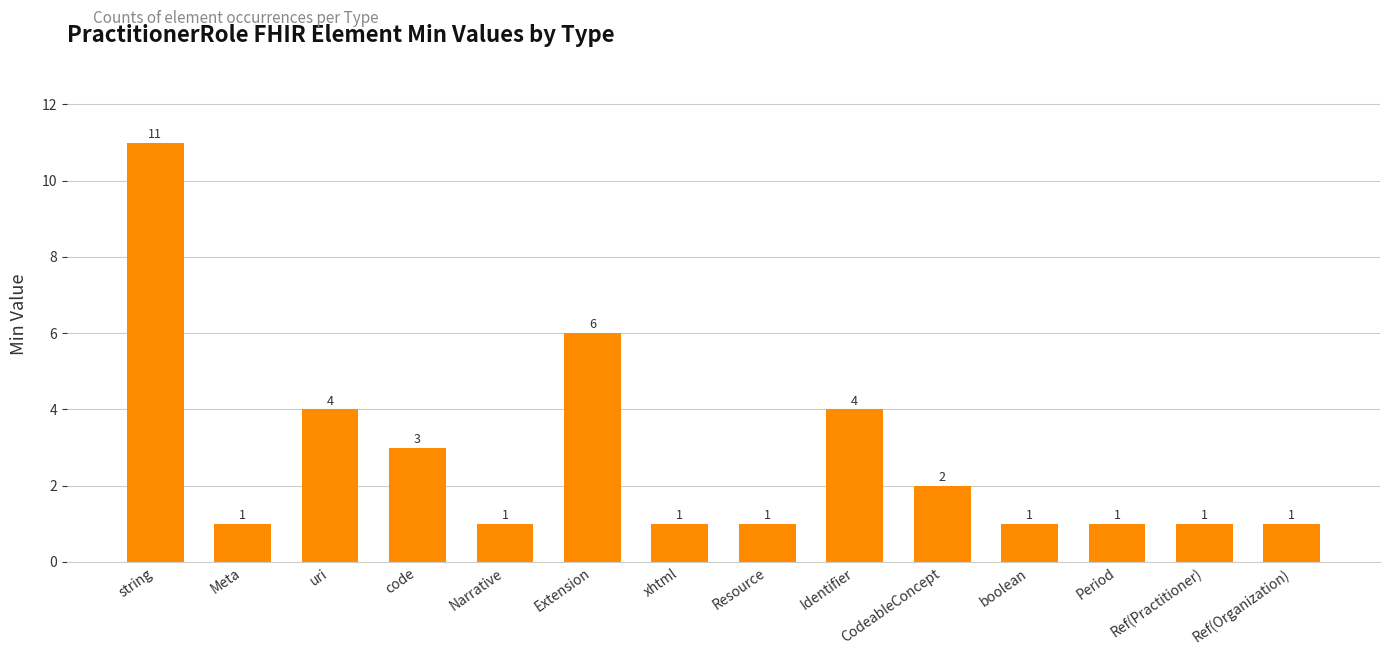

What is the average value?

3